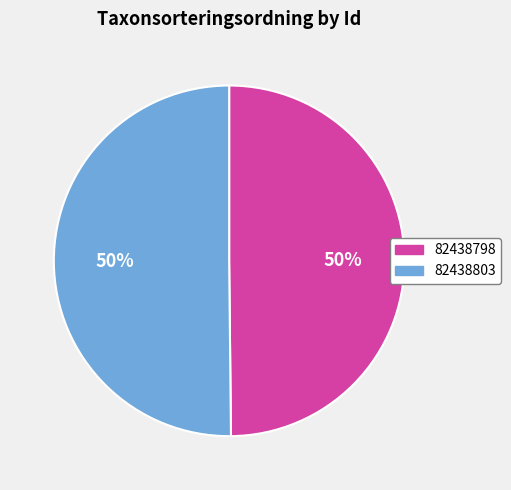

To the nearest percent, what portion does 82438803 represent?

50%